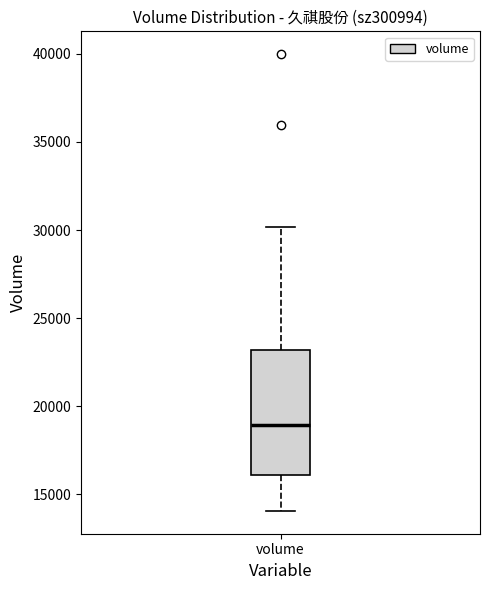

Transcribe this box plot: give where the median line is, the range the box spans, and where the two whiskers end, as read against the y-axis. The values are not printed on the chart, so give them approximately, as read against the axis.

median 19000, box 16000 to 23000, whiskers 14000 to 30000